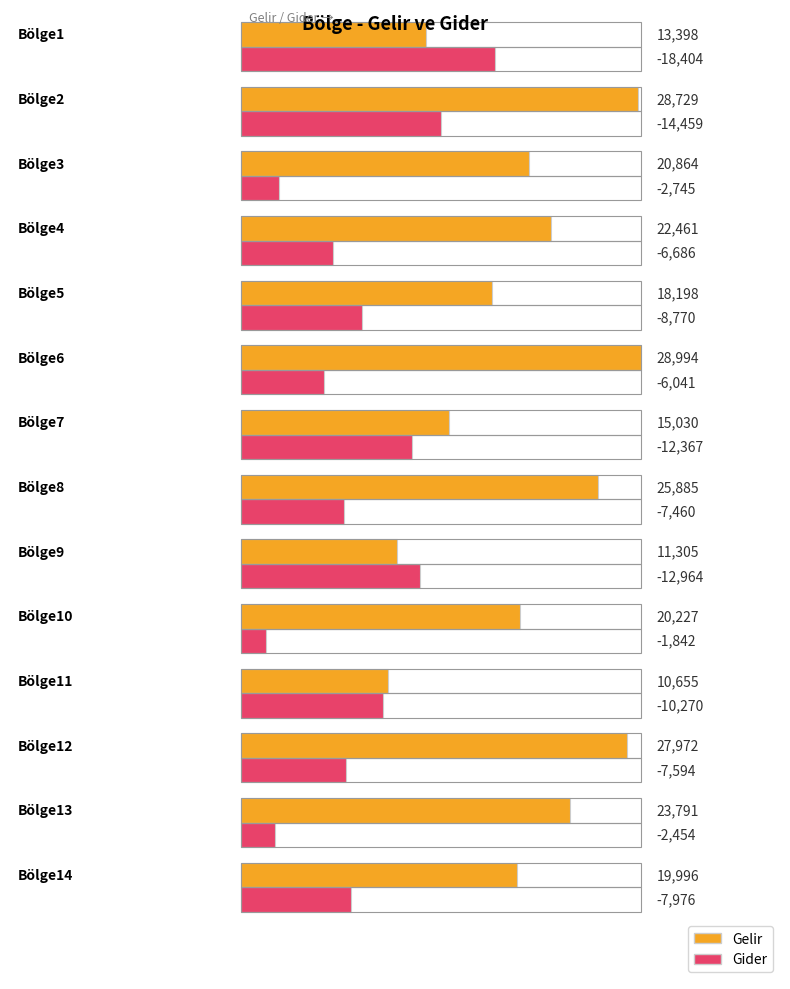

What is the value of the Gelir bar at the 6th from the left?

28994